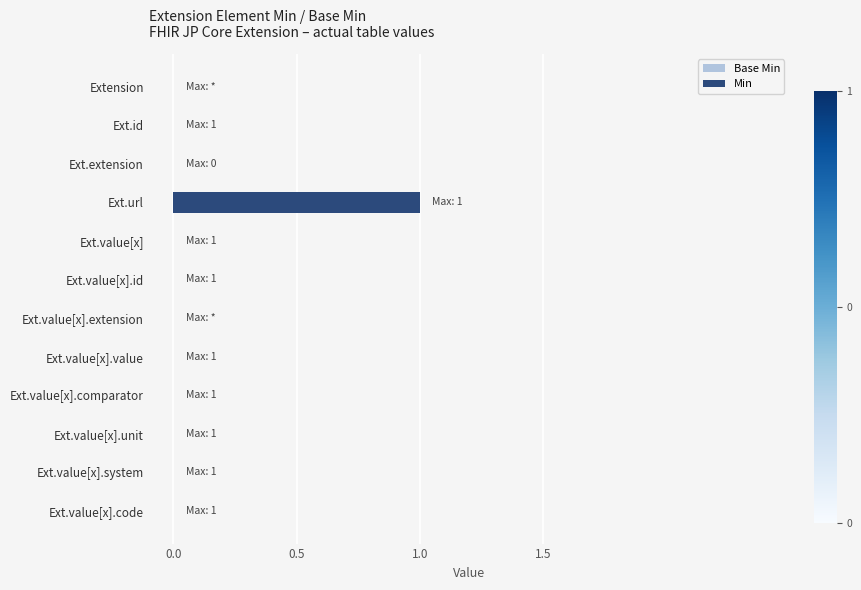

What is the maximum value for Base Min?

1